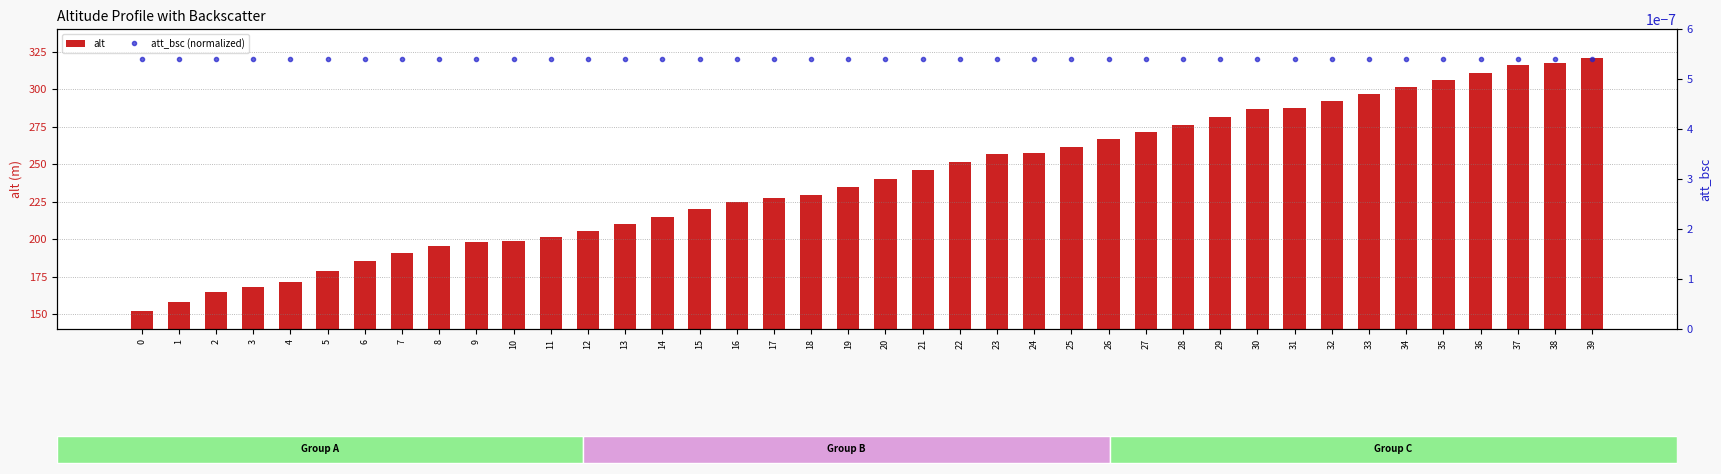

List the labels in order of alt value, largest first.

39, 38, 37, 36, 35, 34, 33, 32, 31, 30, 29, 28, 27, 26, 25, 24, 23, 22, 21, 20, 19, 18, 17, 16, 15, 14, 13, 12, 11, 10, 9, 8, 7, 6, 5, 4, 3, 2, 1, 0